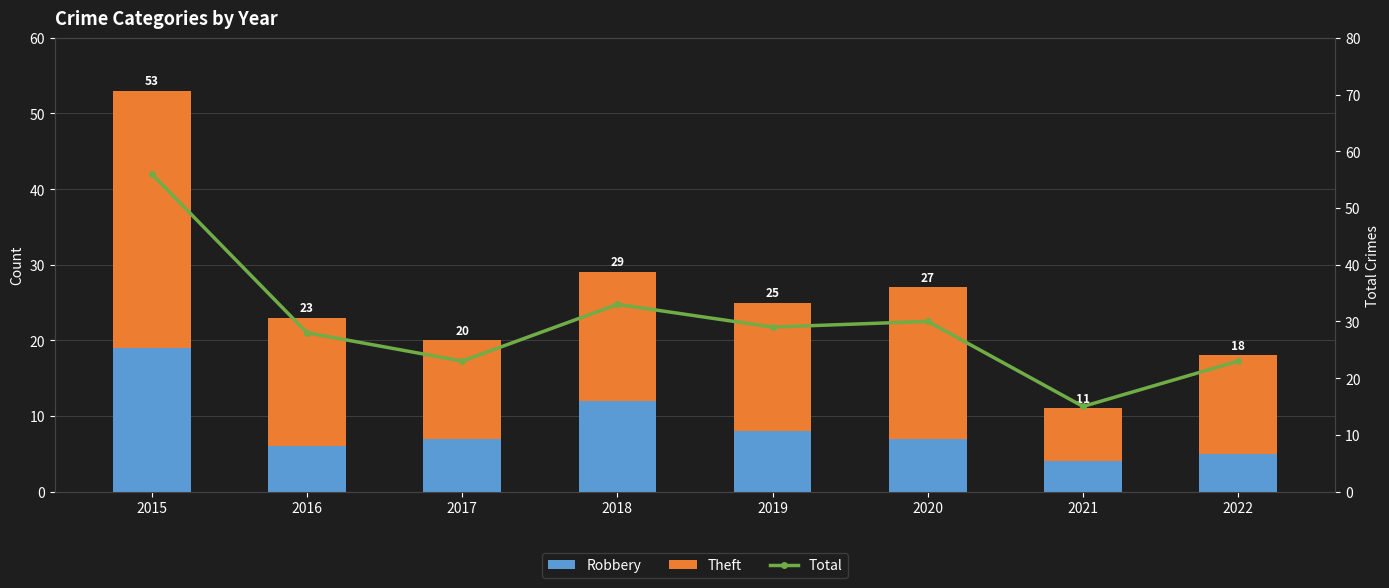

What is the difference between the highest and lowest values at 2021?

11